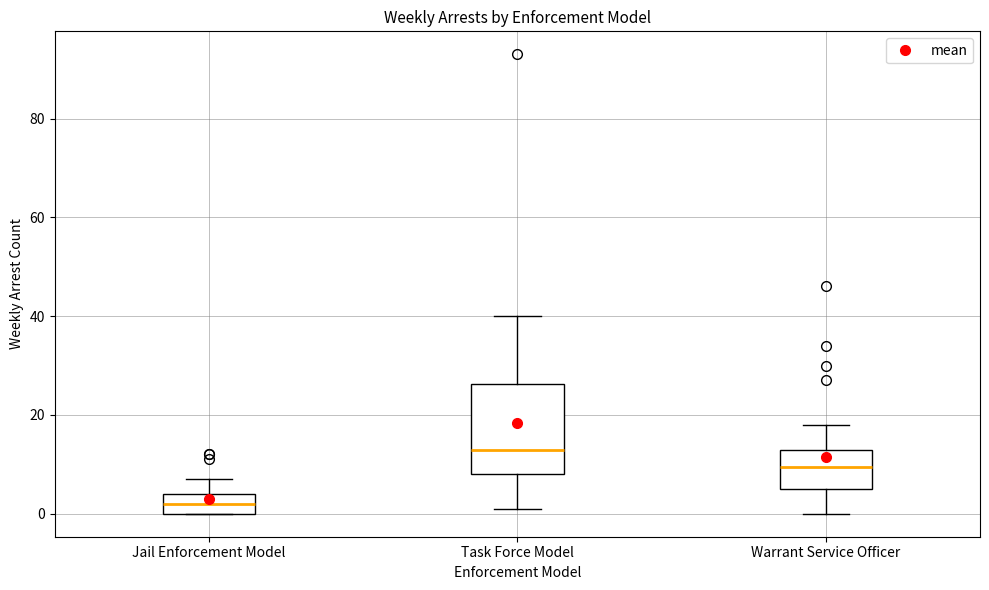

Which box has the lowest median line?

Jail Enforcement Model